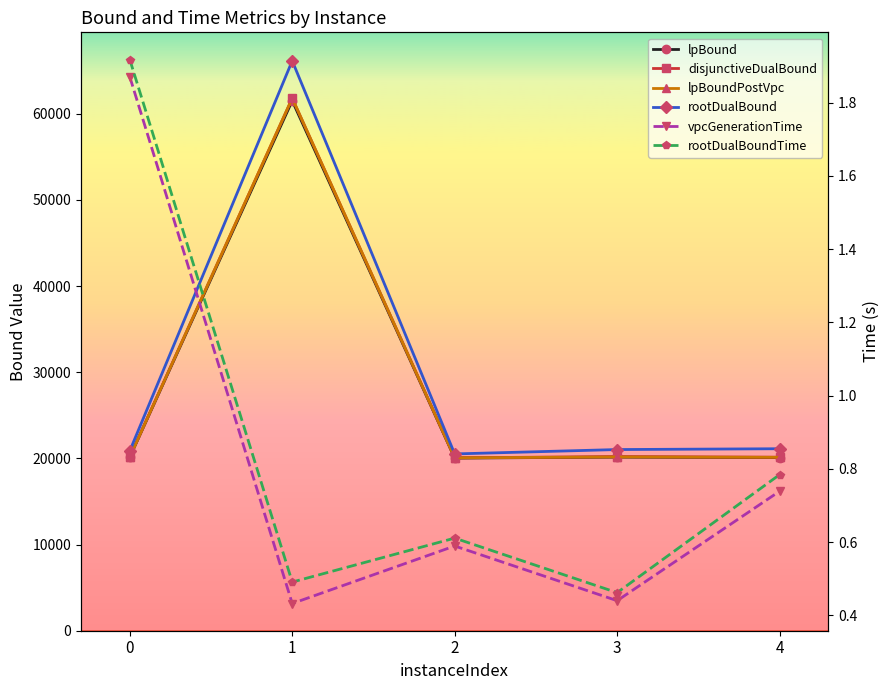

Reading left to right, extract all data points from this chart.

lpBound: 0=20146.8	1=61514.7	2=20040.4	3=20153.4	4=20092.9
disjunctiveDualBound: 0=20163.8	1=61804.5	2=20066.9	3=20215.2	4=20139.9
lpBoundPostVpc: 0=20158.2	1=61804.5	2=20066.9	3=20170.8	4=20127.8
rootDualBound: 0=20872.3	1=66149.2	2=20521.0	3=21028.3	4=21123.6
vpcGenerationTime: 0=1.9	1=0.4	2=0.6	3=0.4	4=0.7
rootDualBoundTime: 0=1.9	1=0.5	2=0.6	3=0.5	4=0.8